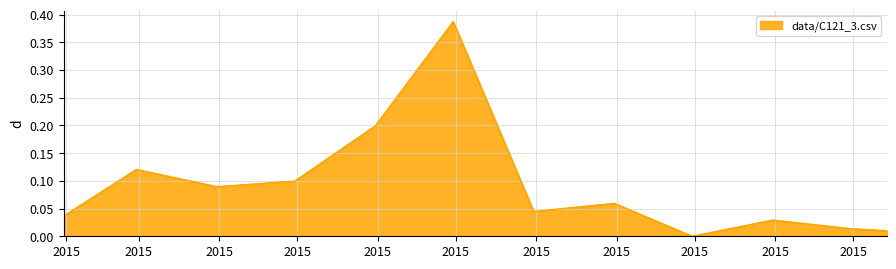

Reading left to right, transcribe all the data shown in this chart.

0.0	0.1	0.1	0.1	0.2	0.4	0.0	0.1	0.0	0.0	0.0	0.0